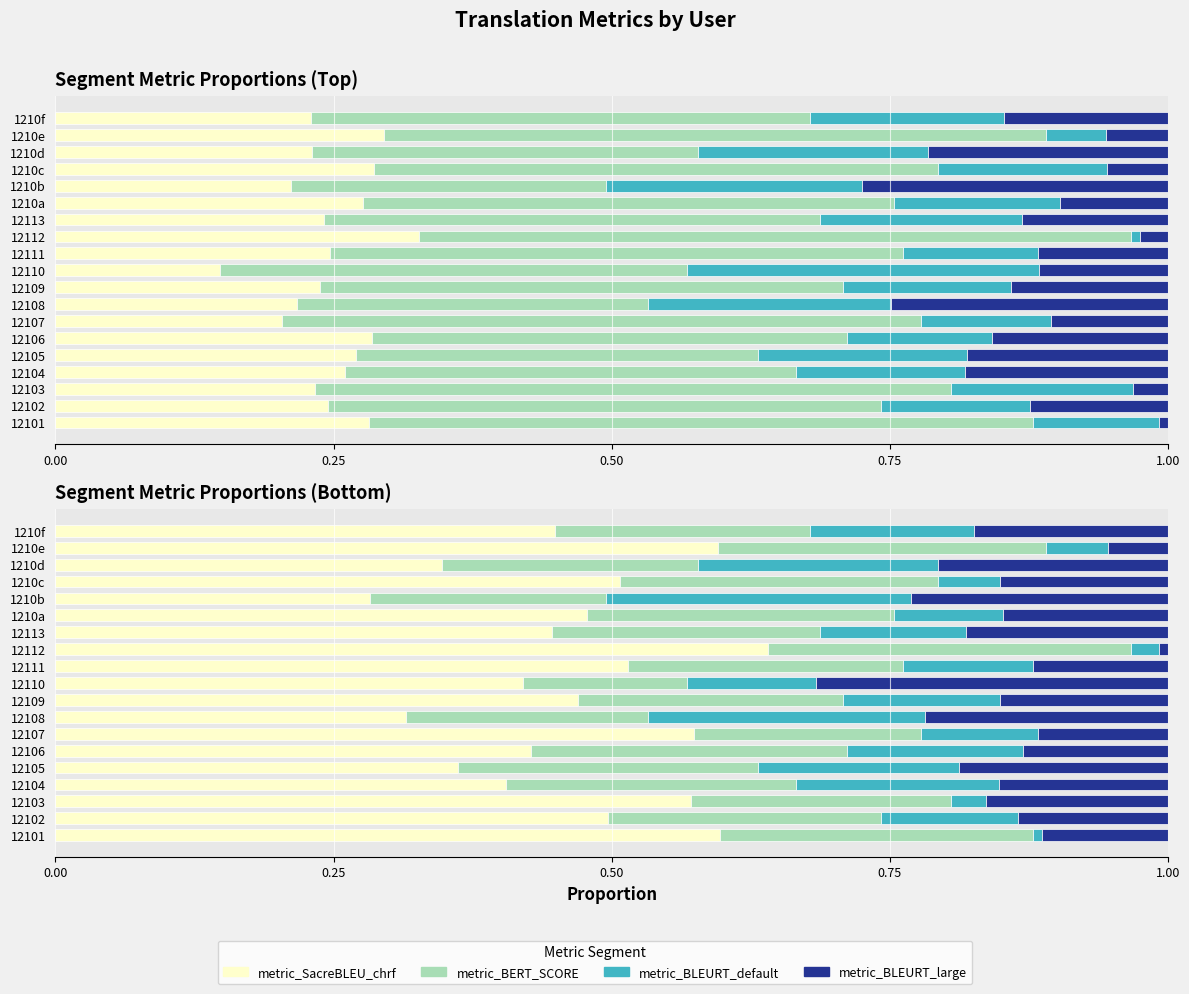

Reading left to right, extract all data points from this chart.

metric_SacreBLEU_chrf: 0.3	0.2	0.2	0.3	0.3	0.3	0.2	0.2	0.2	0.1	0.2	0.3	0.2	0.3	0.2	0.3	0.2	0.3	0.2
metric_BERT_SCORE: 0.6	0.5	0.6	0.4	0.4	0.4	0.6	0.3	0.5	0.4	0.5	0.6	0.4	0.5	0.3	0.5	0.3	0.6	0.4
metric_BLEURT_default: 0.1	0.1	0.2	0.2	0.2	0.1	0.1	0.2	0.2	0.3	0.1	0.0	0.2	0.1	0.2	0.2	0.2	0.1	0.2
metric_BLEURT_large: 0.0	0.1	0.0	0.2	0.2	0.2	0.1	0.2	0.1	0.1	0.1	0.0	0.1	0.1	0.3	0.1	0.2	0.1	0.1